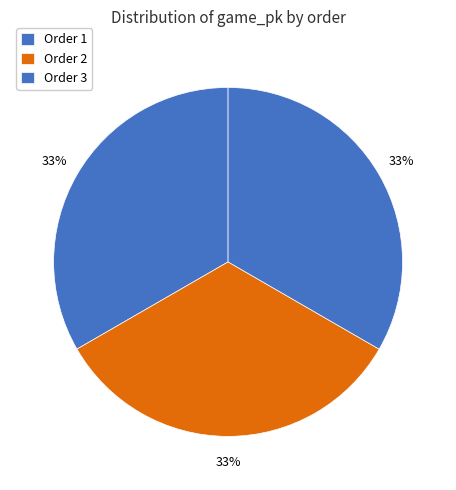

Rank the categories by value from highest to lowest.

3, 2, 1